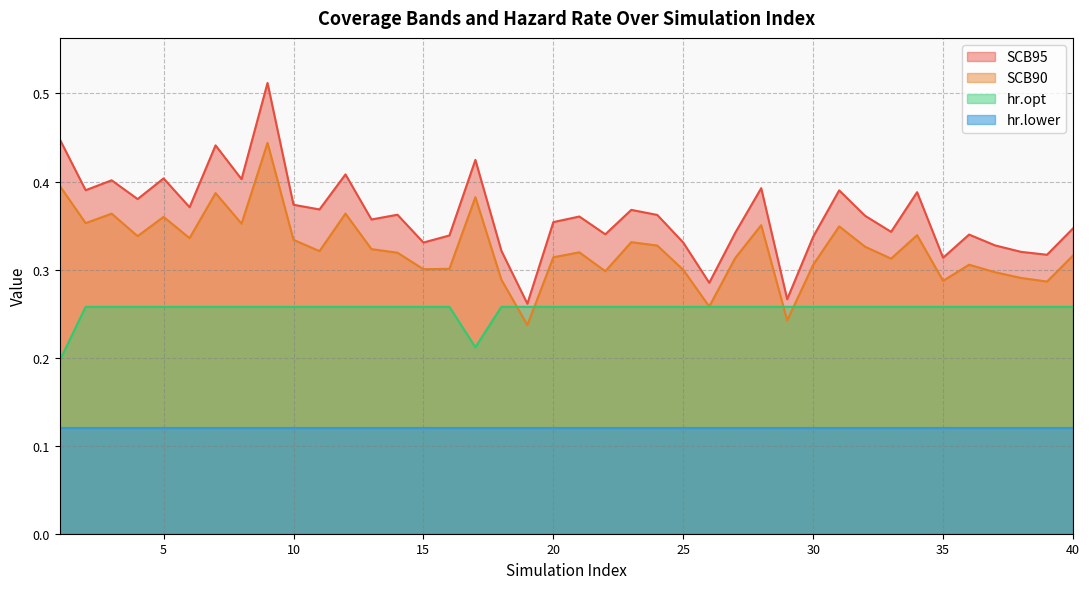

In SCB95, how many points are lower than both neighbors (excluding endpoints)?

14